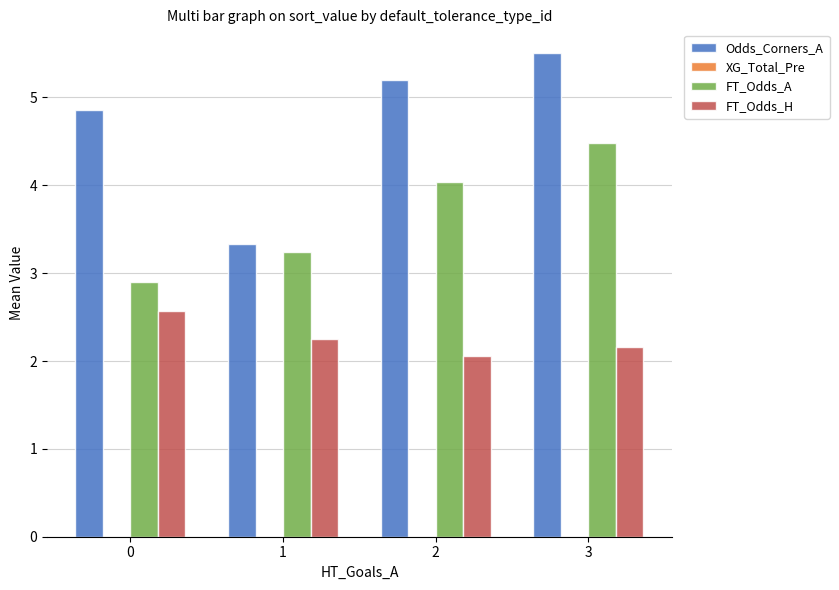

Rank the series by their maximum value, from highest to lowest.

Odds_Corners_A, FT_Odds_A, FT_Odds_H